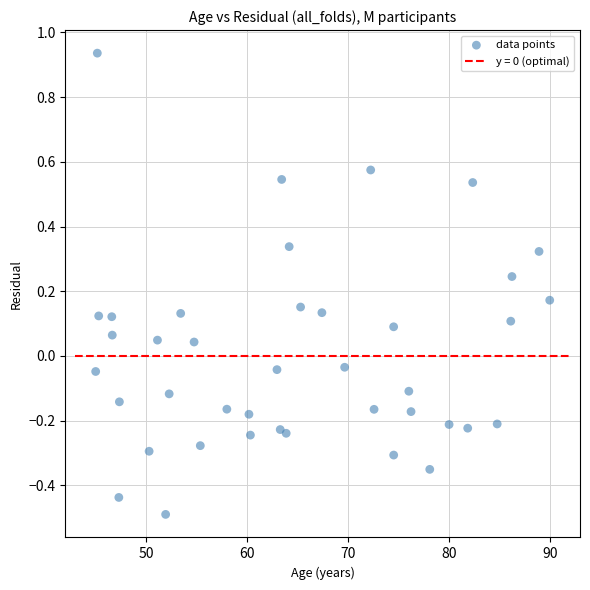

What is the range of X values (max minus min)?

45.0